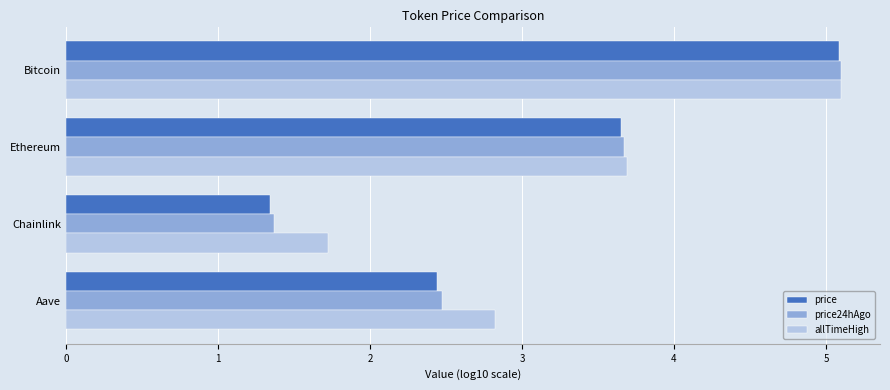

What is the lowest value of the price24hAgo series?

1.4